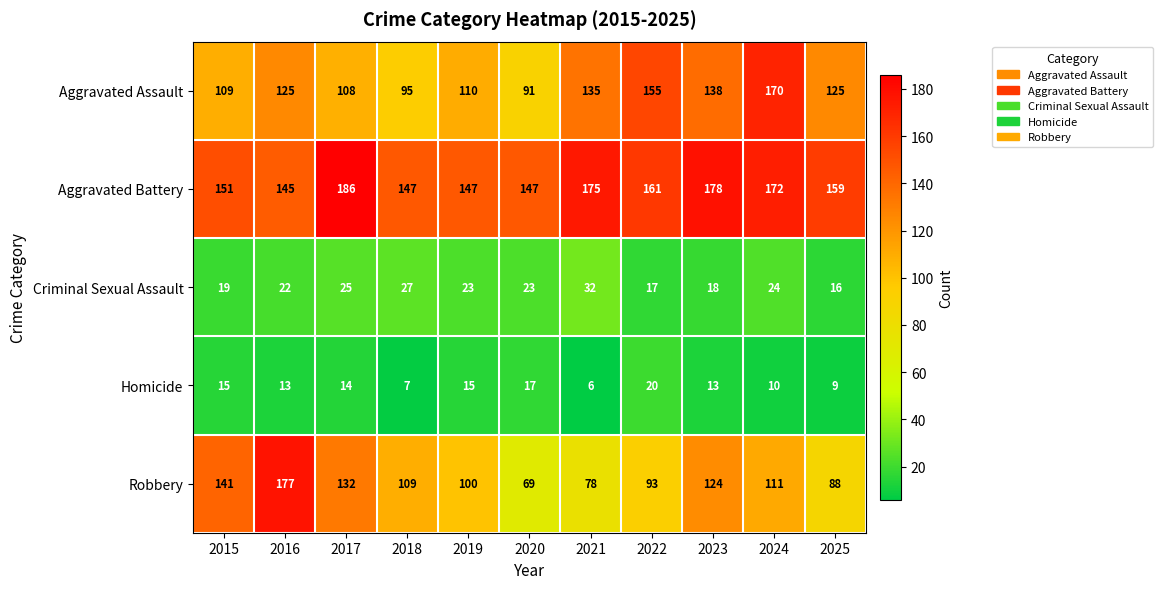

At which category is the sum across all series the highest?

2024